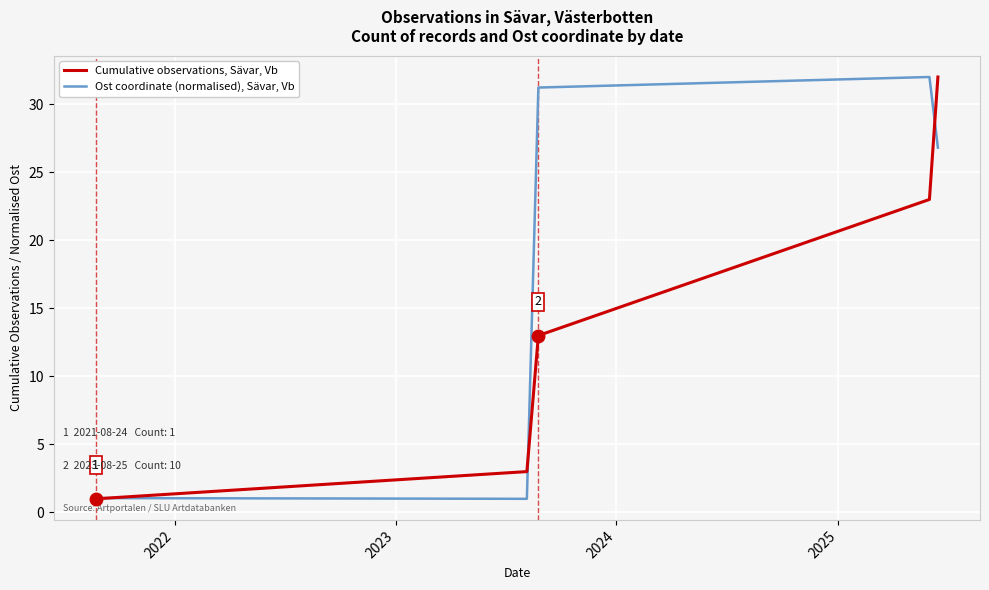

Rank the series by their average value, from highest to lowest.

Ost coordinate (normalised), Sävar, Vb, Cumulative observations, Sävar, Vb